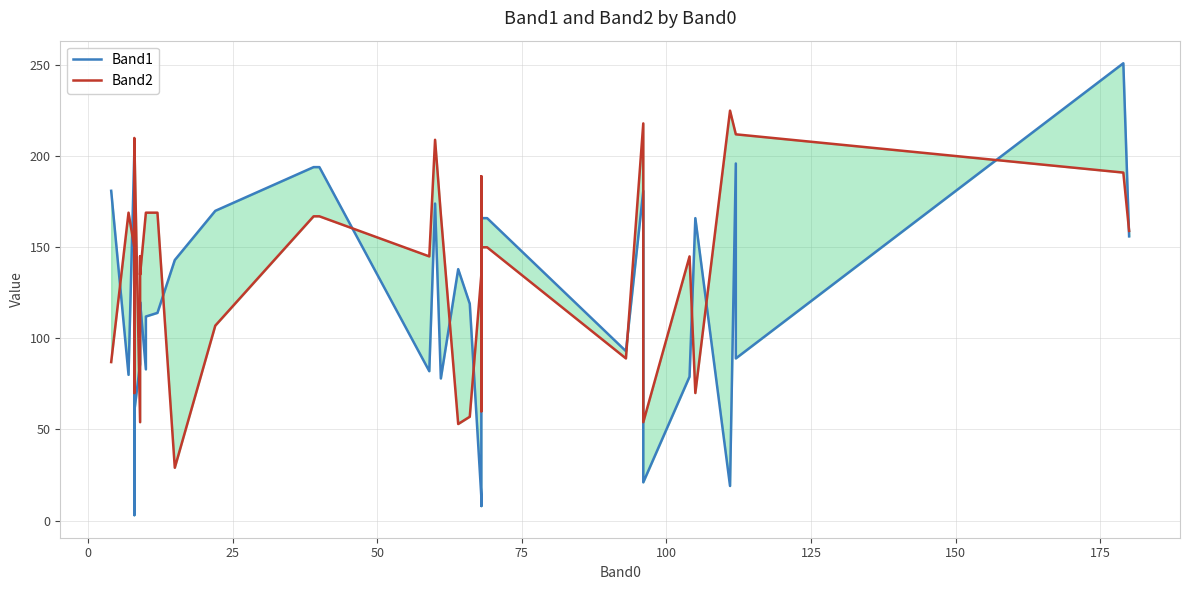

What is the sum of all Band2 values?

5687